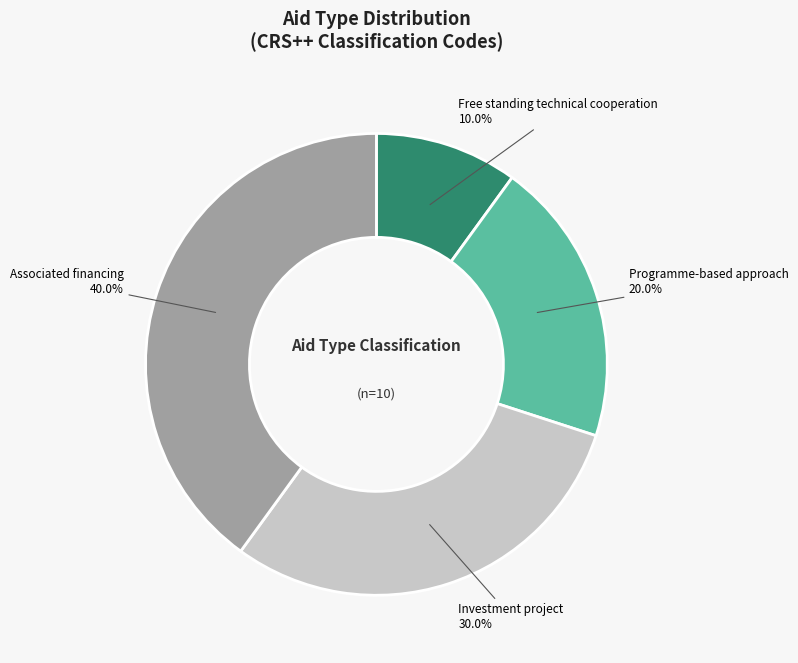

Is there any slice that represents more than half of the pie?

No